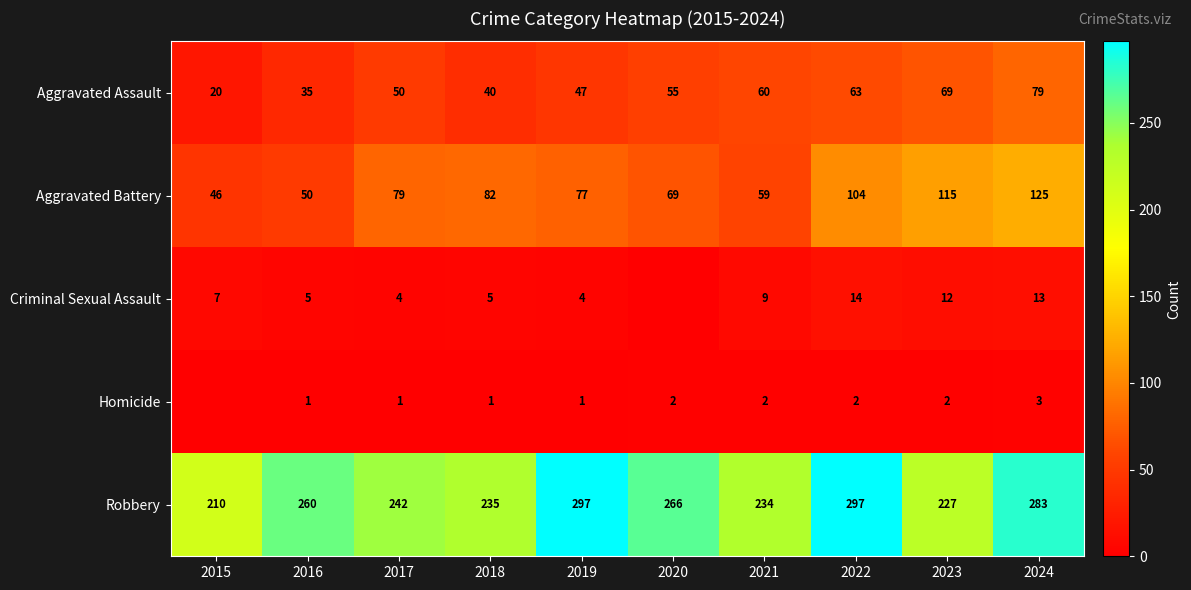

True or false: Aggravated Assault has a value of 11 at 2015.

False